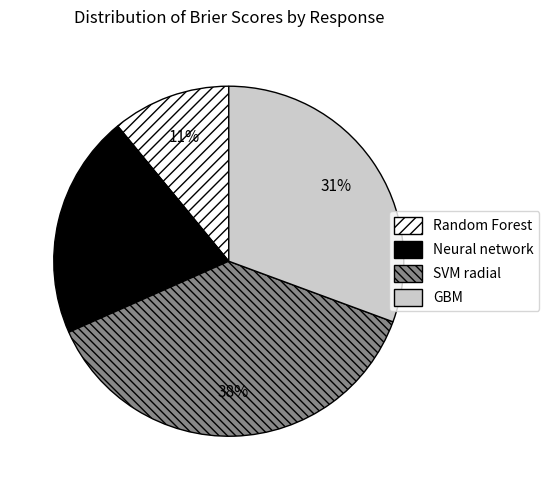

Is there a majority slice in this chart?

No